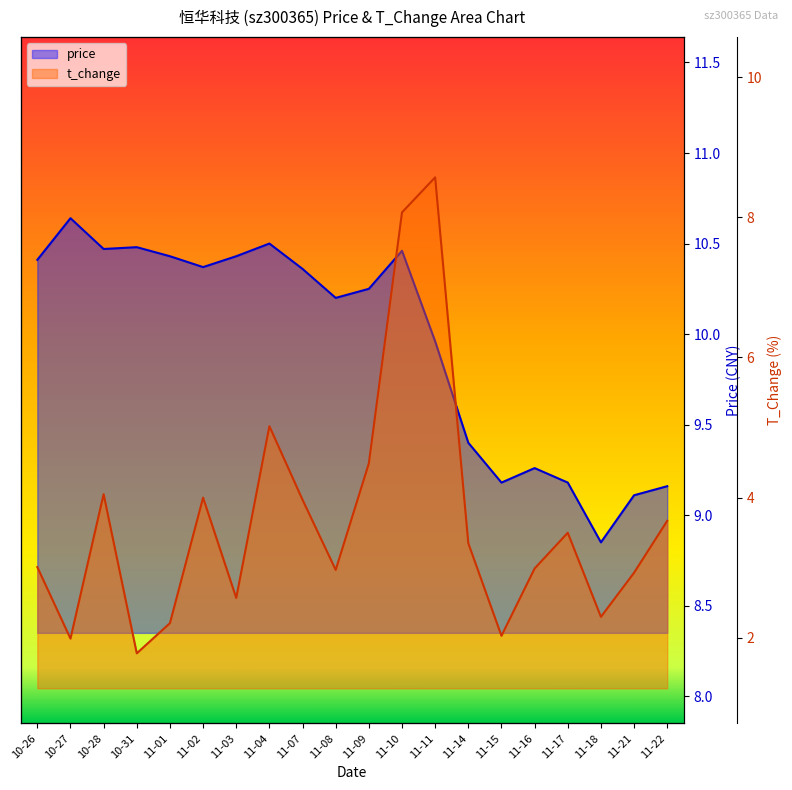

List the series in order of their peak value, highest first.

price, t_change